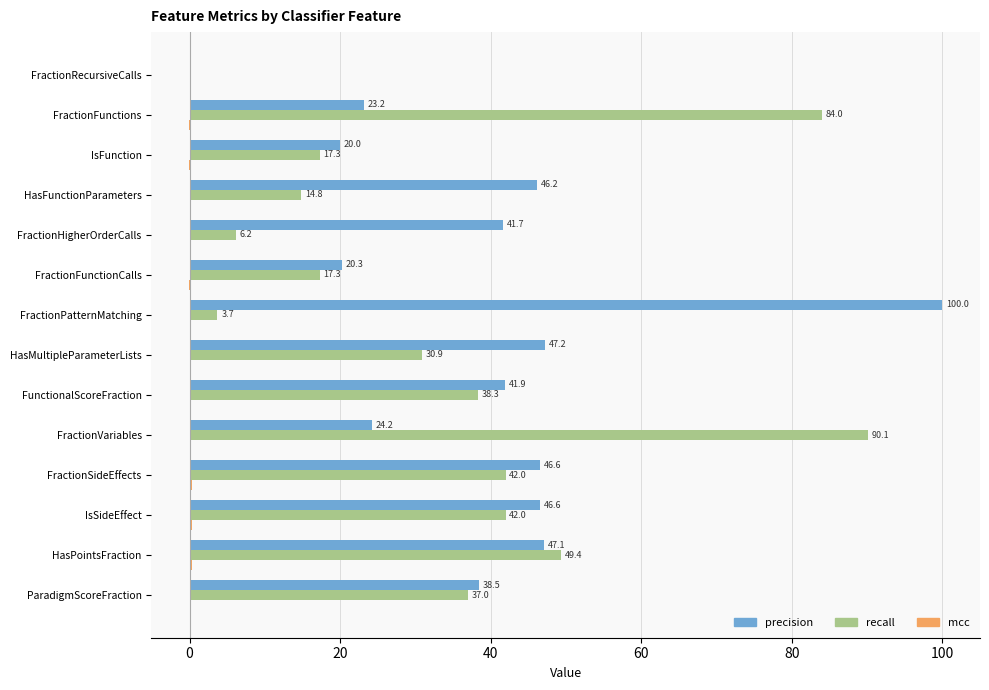

Is it true that precision equals 22.7 at ParadigmScoreFraction?

False